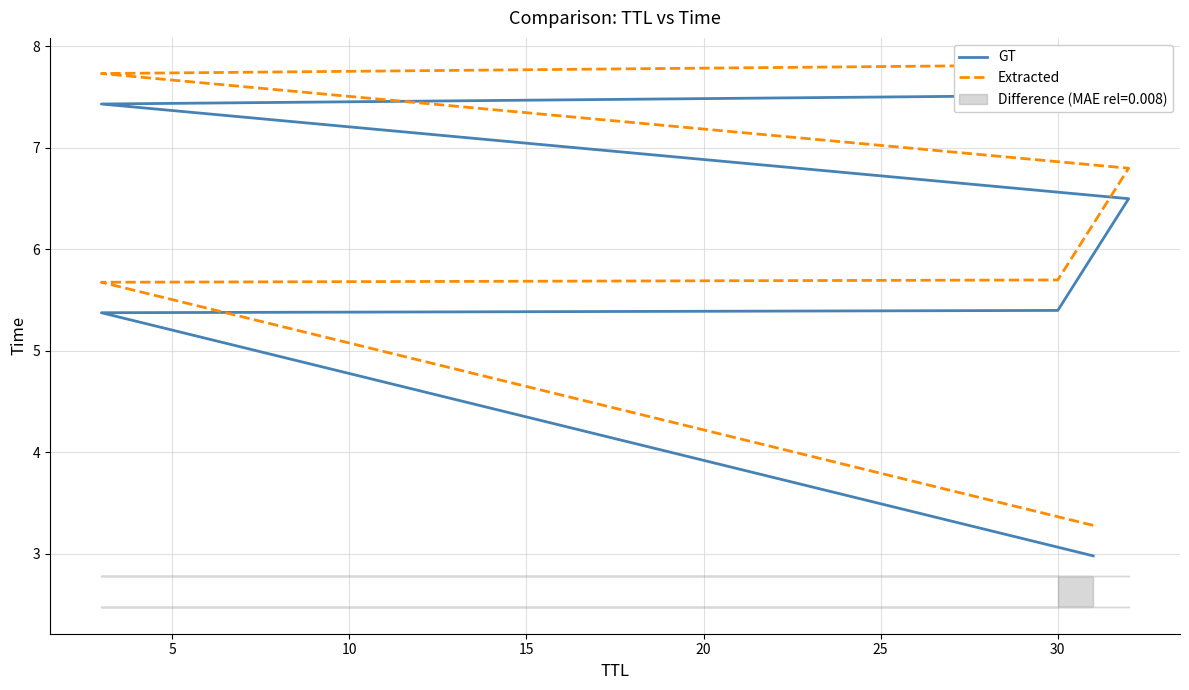

True or false: Extracted and GT cross at least once.

False